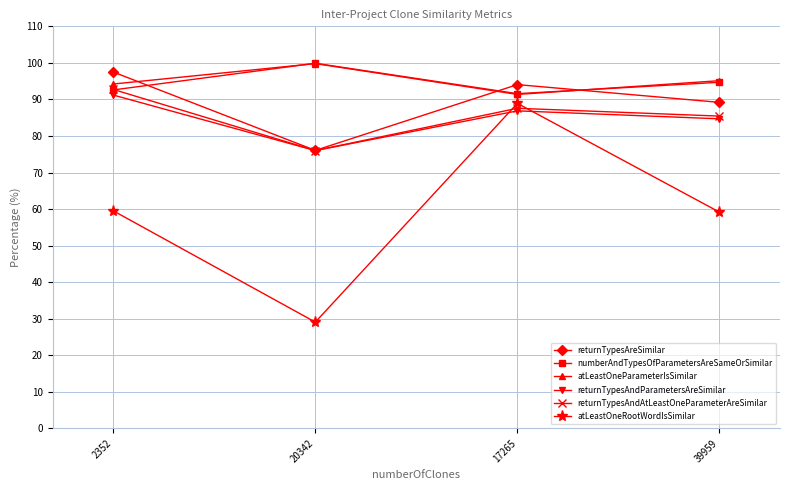

True or false: atLeastOneRootWordIsSimilar and numberAndTypesOfParametersAreSameOrSimilar cross at least once.

False